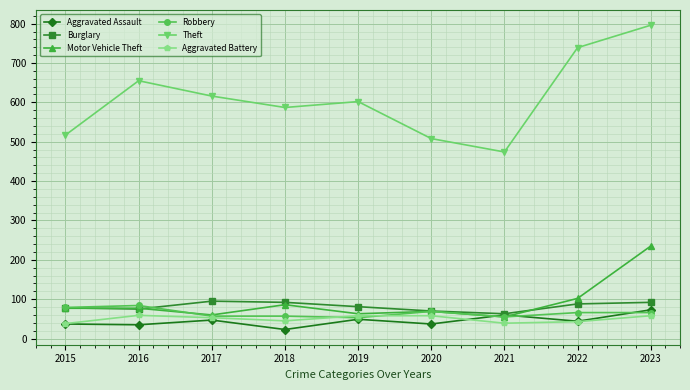

What is the minimum value shown in the chart?

23